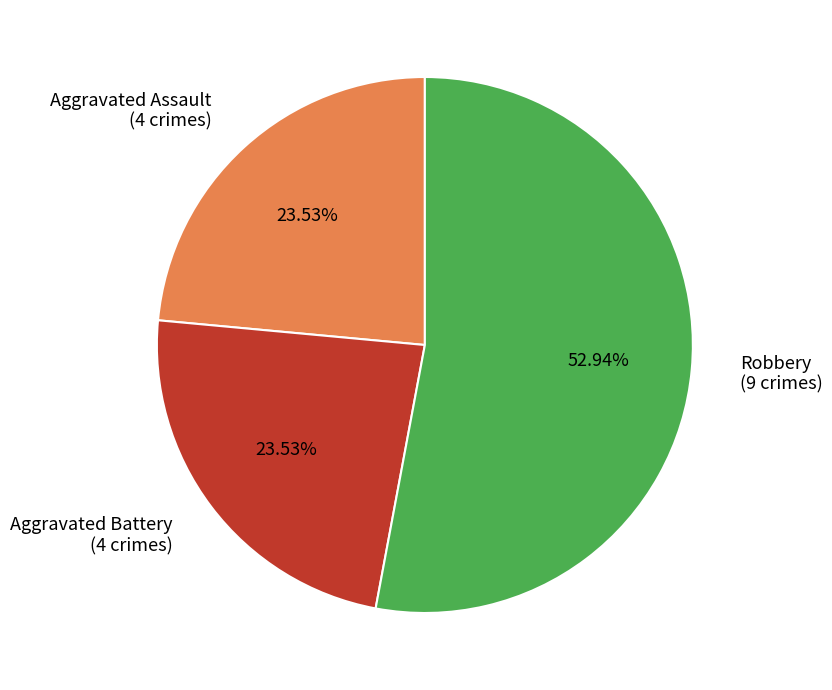

Does Aggravated Assault (4 crimes) account for over 50% of the chart?

No